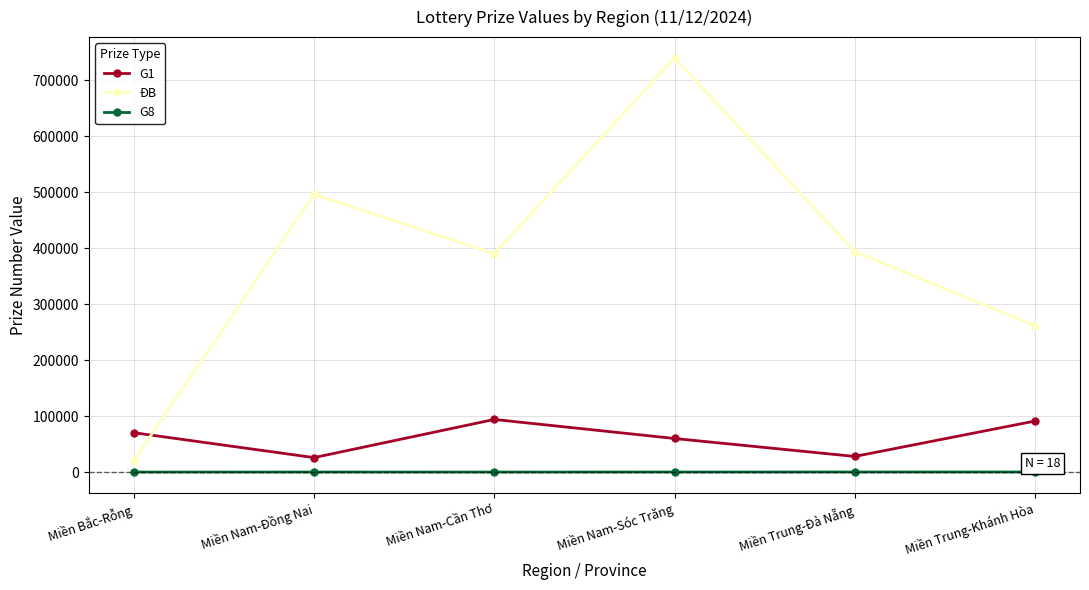

What is the difference between the second highest and minimum values in the ĐB series?

475969